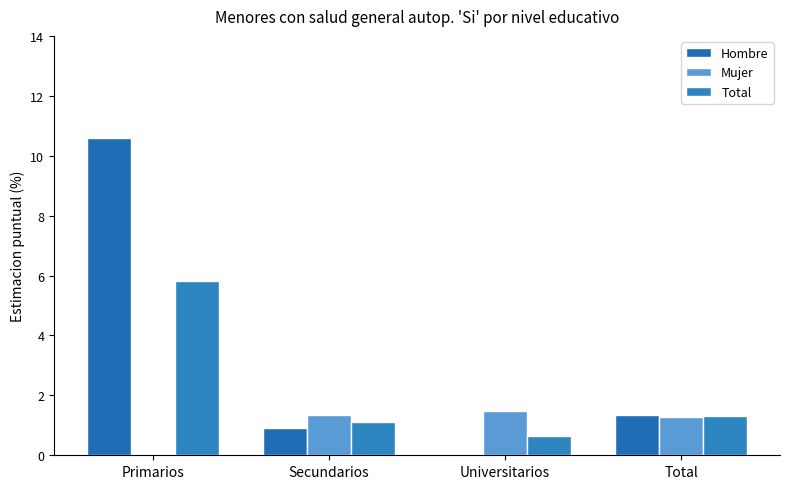

At Primarios, list the series in order from smallest to largest.

Mujer, Total, Hombre